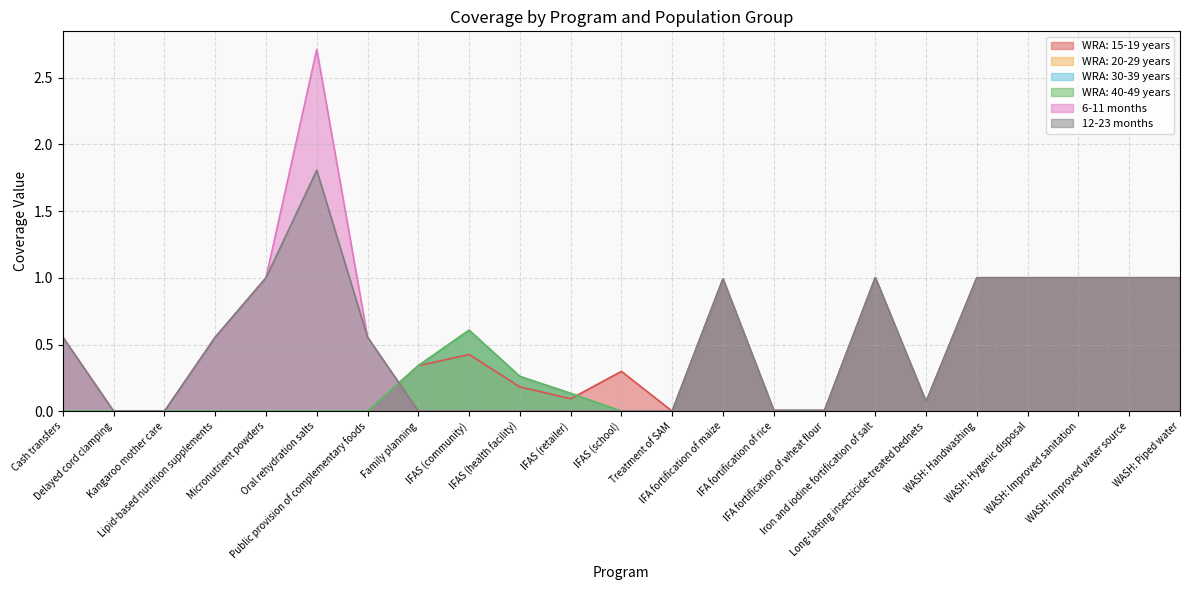

In 6-11 months, how many points are higher than both neighbors (excluding endpoints)?

3